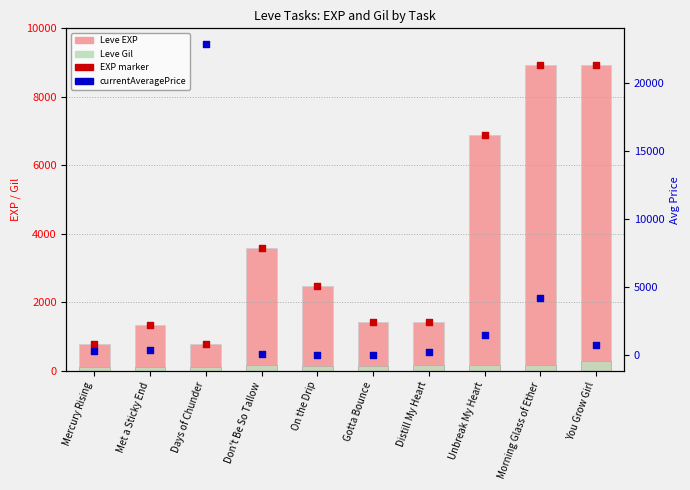

What is the total value across all series at On the Drip?

5183.4